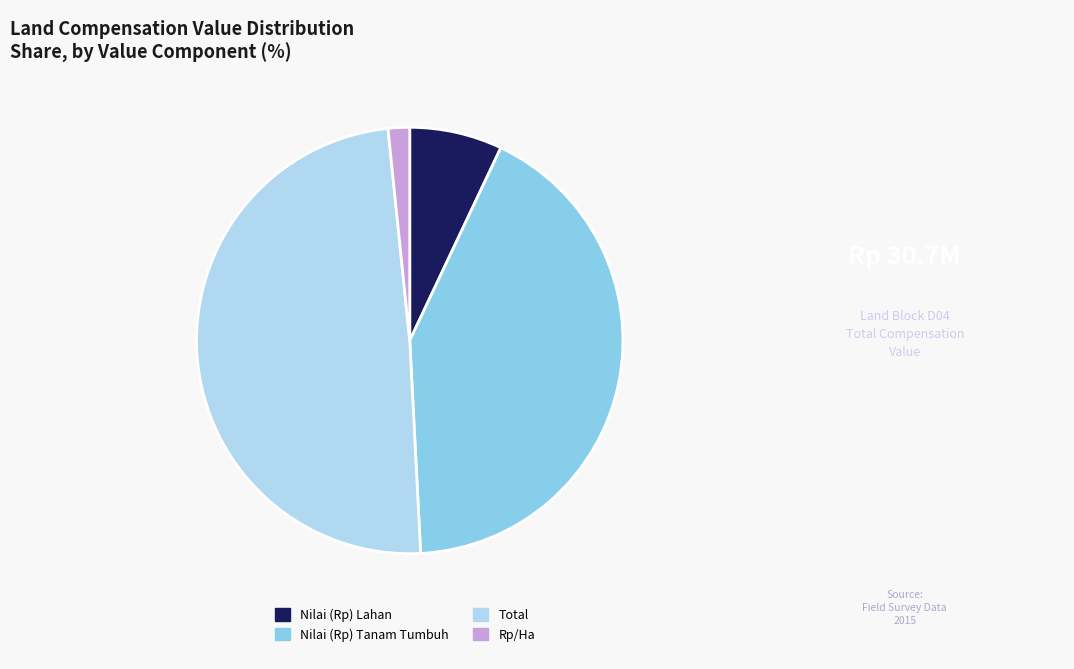

Approximately how many times larger is the value at Total compared to Nilai (Rp) Tanam Tumbuh?

1.2